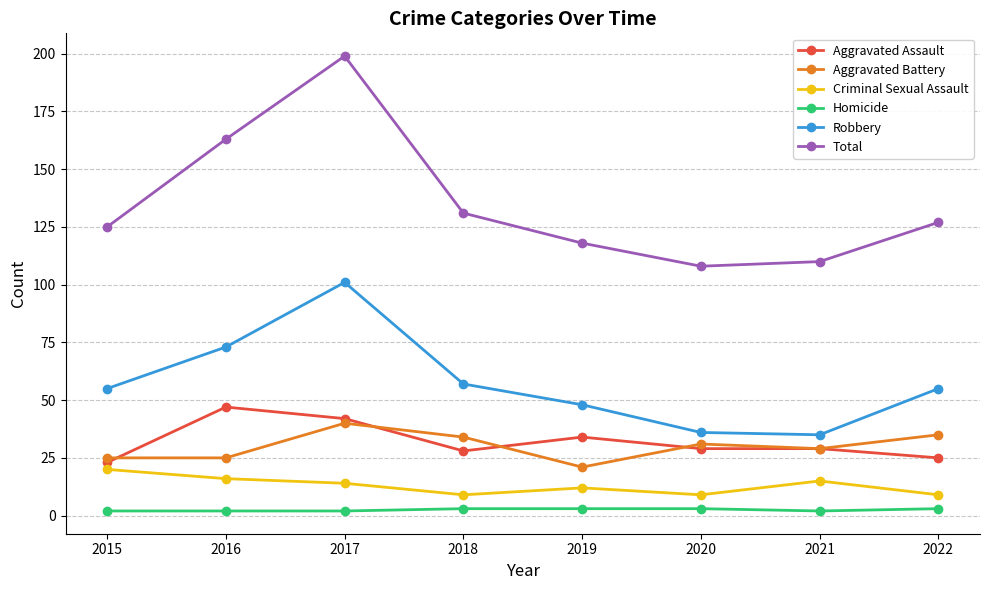

Count the number of categories in the chart.

8